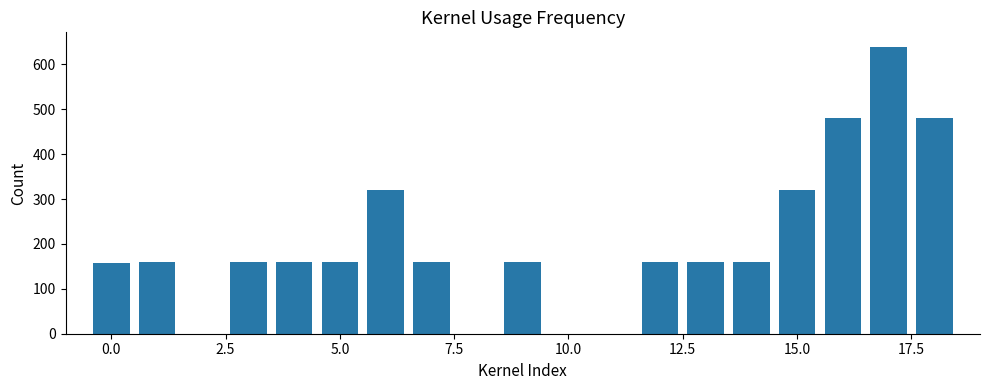

Does the chart contain any negative values?

No